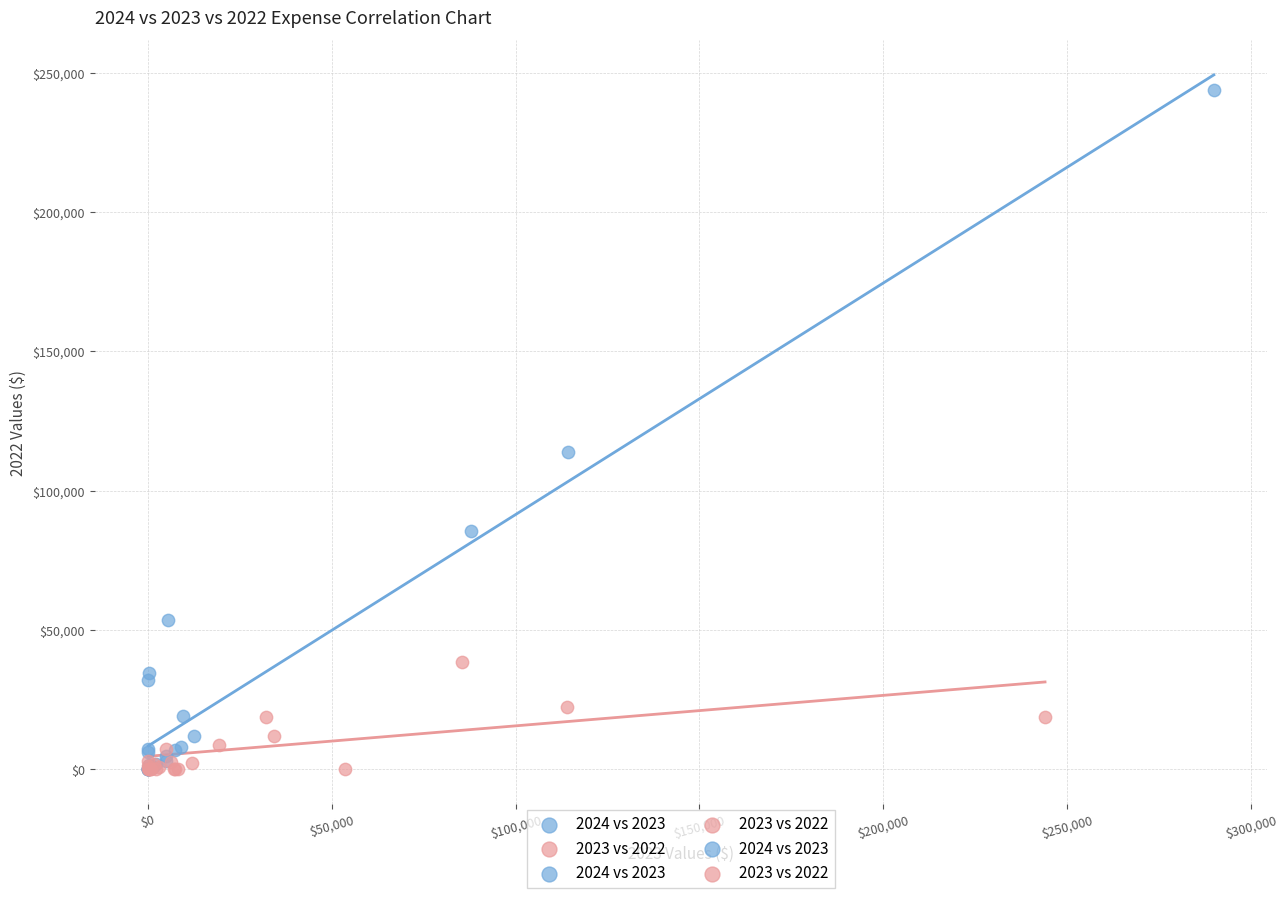

Which series contains the highest Y value?

2024 vs 2023